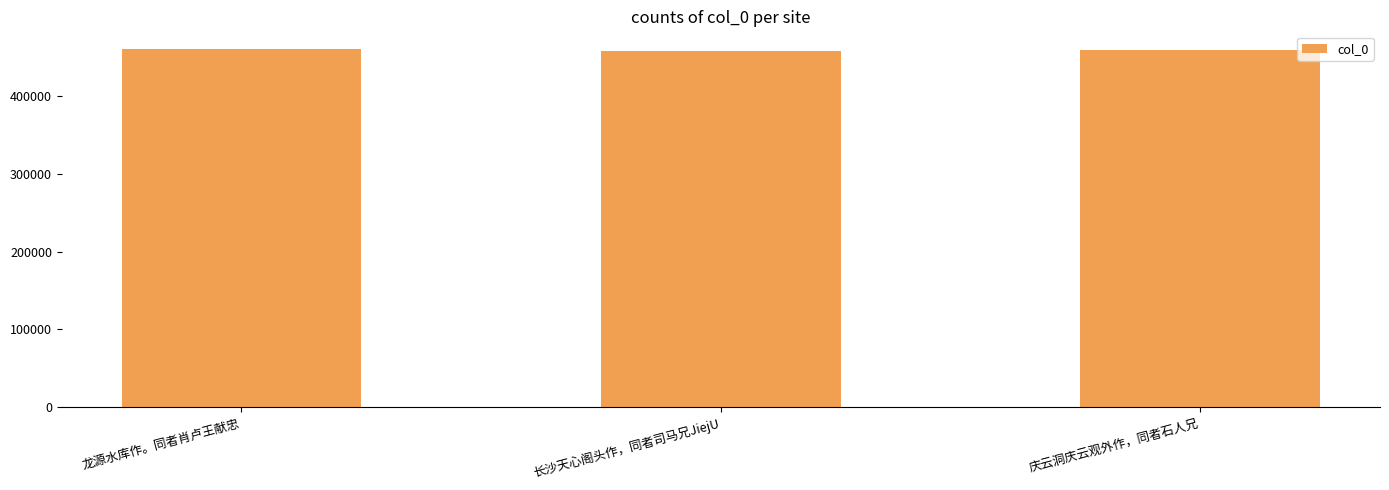

What is the maximum value shown in the chart?

459906